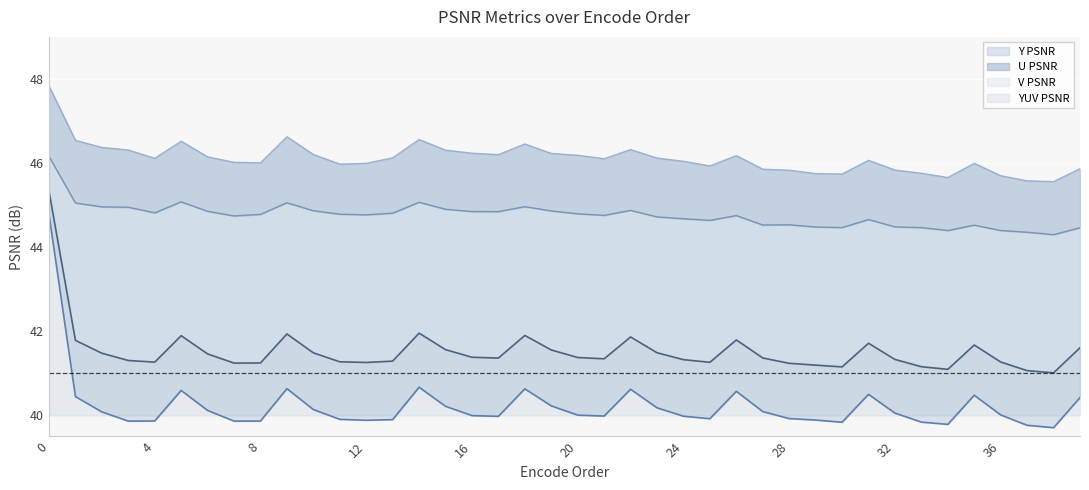

Rank the categories by U PSNR value from highest to lowest.

0, 5, 14, 9, 1, 18, 2, 3, 15, 22, 10, 19, 6, 16, 17, 4, 13, 20, 11, 8, 12, 21, 26, 7, 23, 24, 31, 25, 28, 27, 35, 32, 29, 30, 33, 39, 34, 36, 37, 38